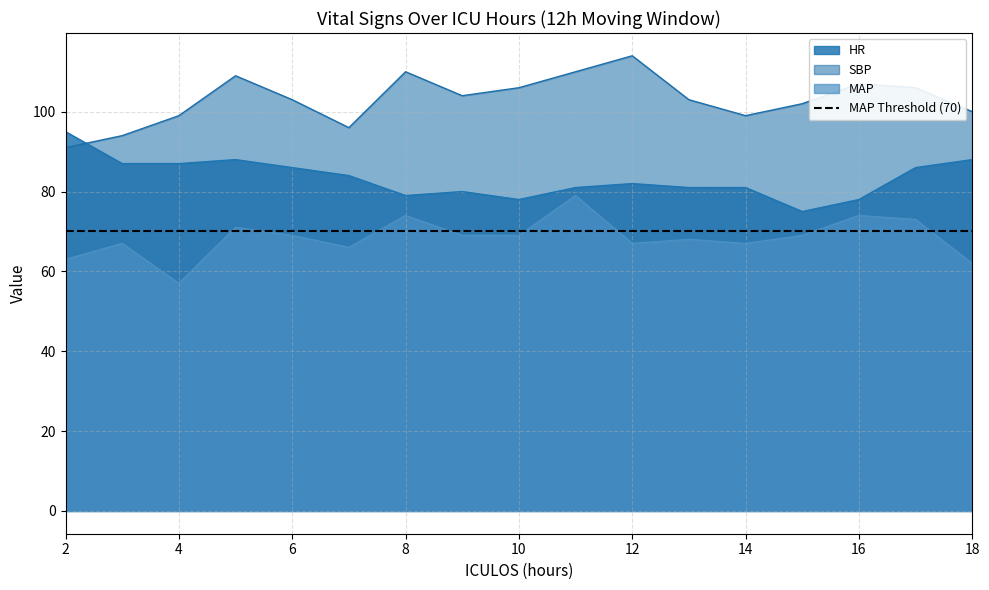

True or false: MAP and SBP intersect in this chart.

False